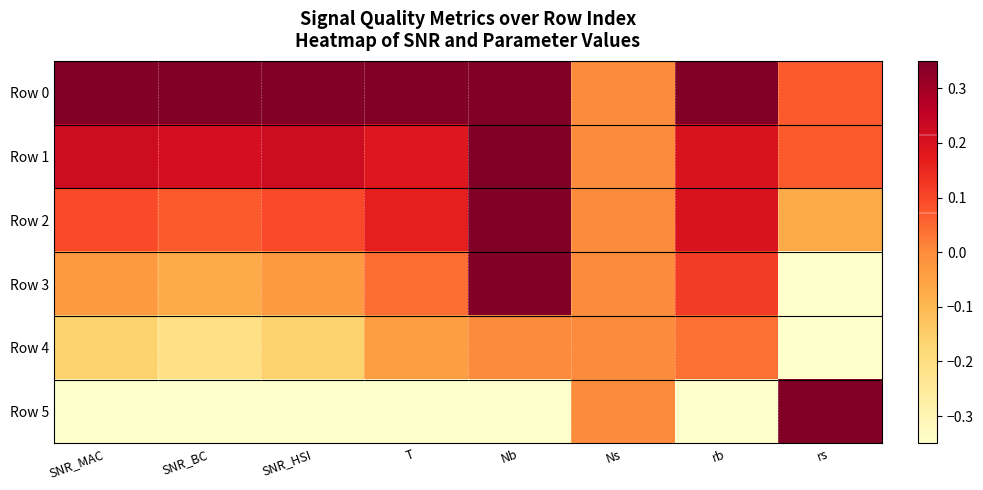

What is the total value across all series at rs?

-0.3